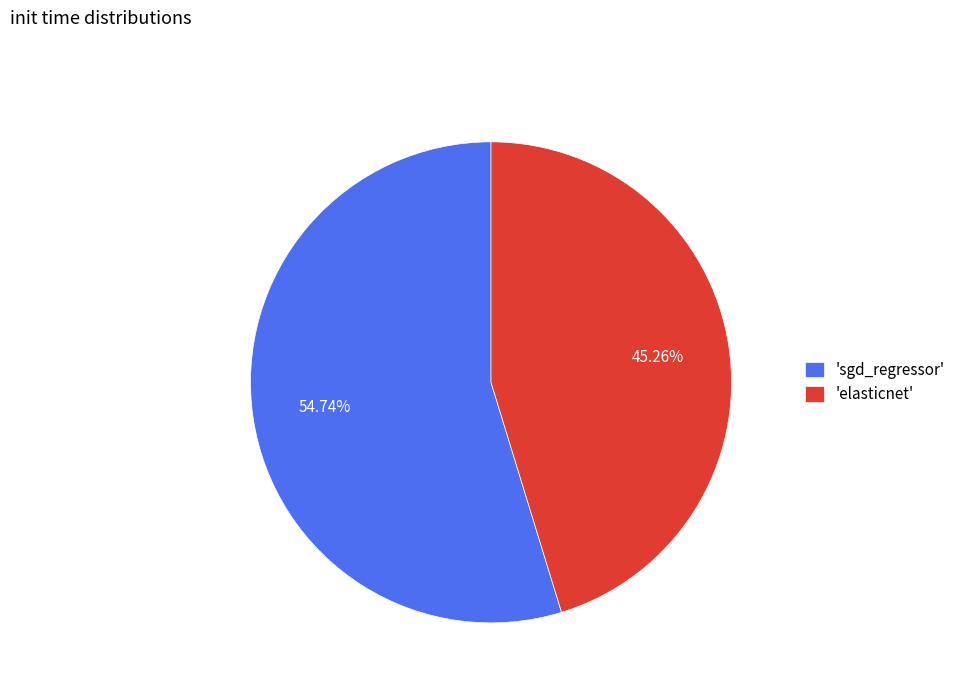

What is the largest slice in the pie chart?

'sgd_regressor'